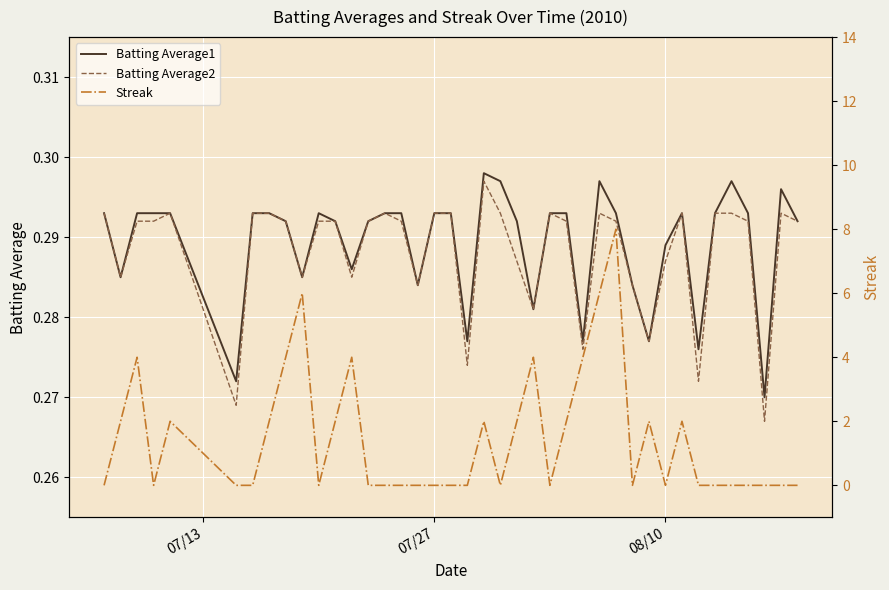

What are all the series names shown in the legend?

Batting Average1, Batting Average2, Streak